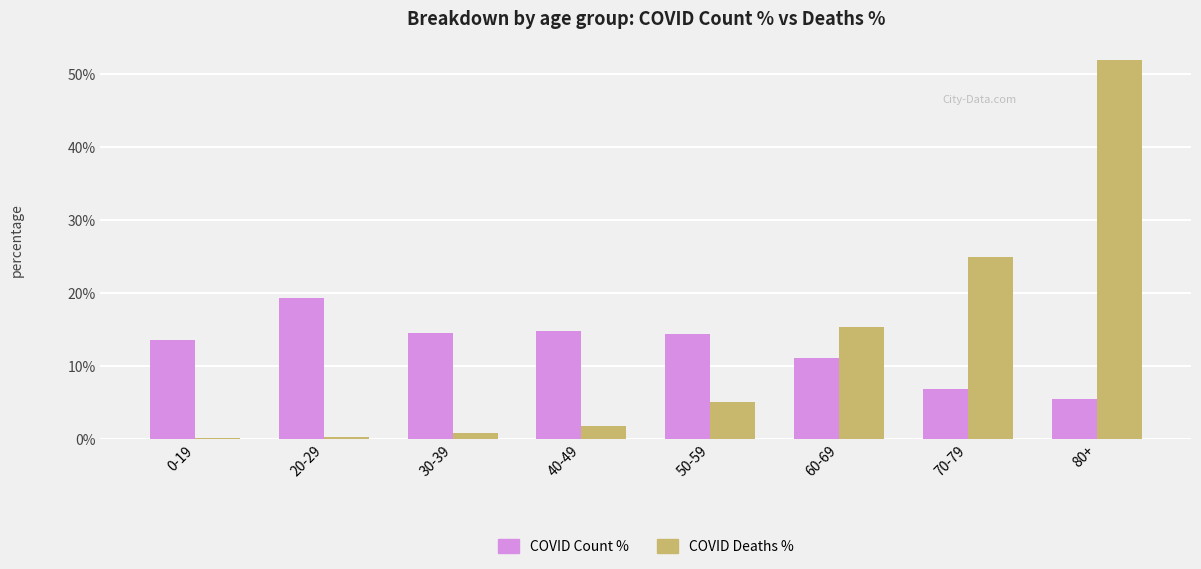

Between 30-39 and 80+, which series saw the biggest shift?

COVID Deaths %